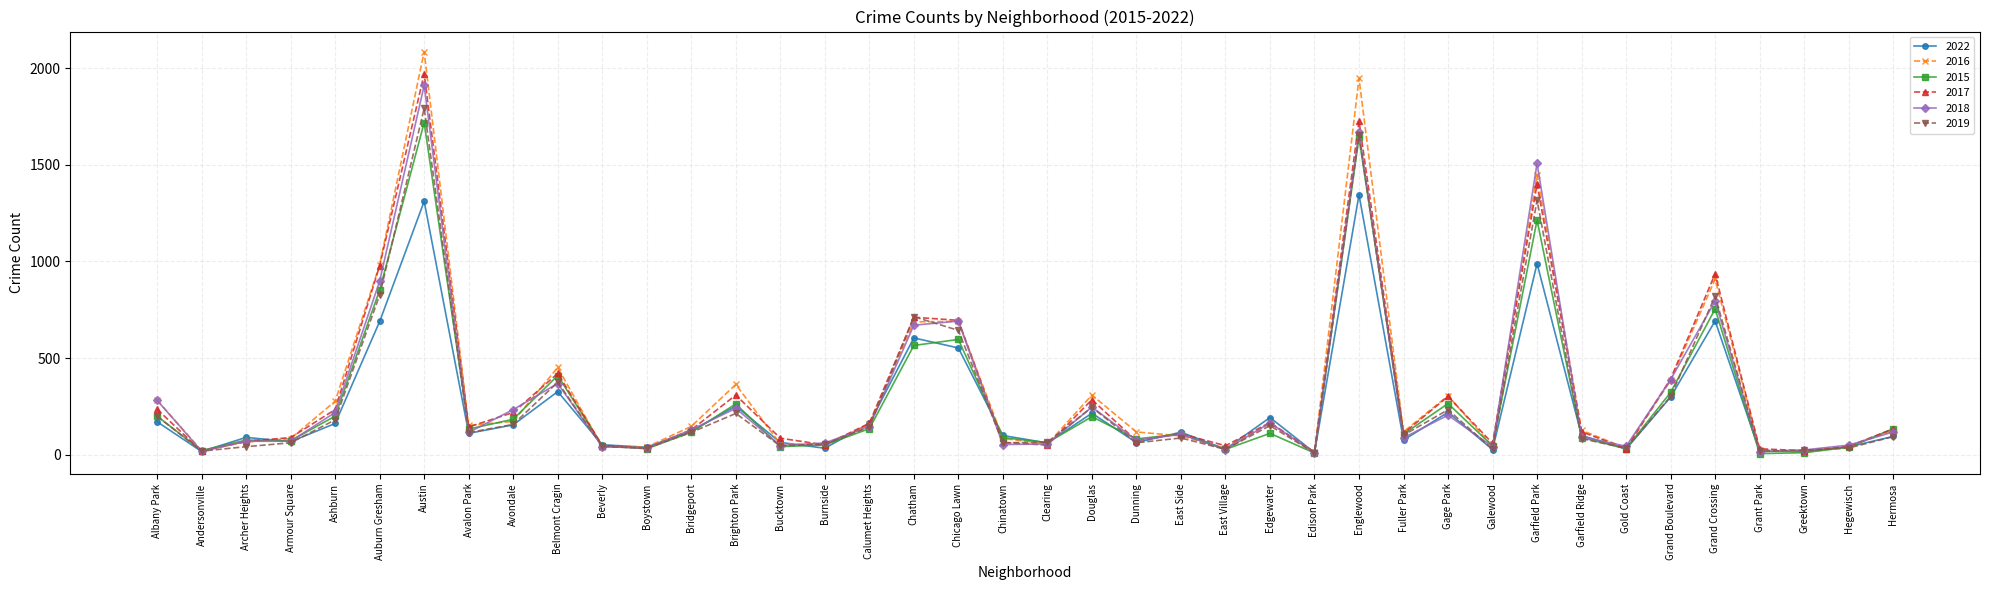

Which category has the highest value in the 2017 series?

Austin